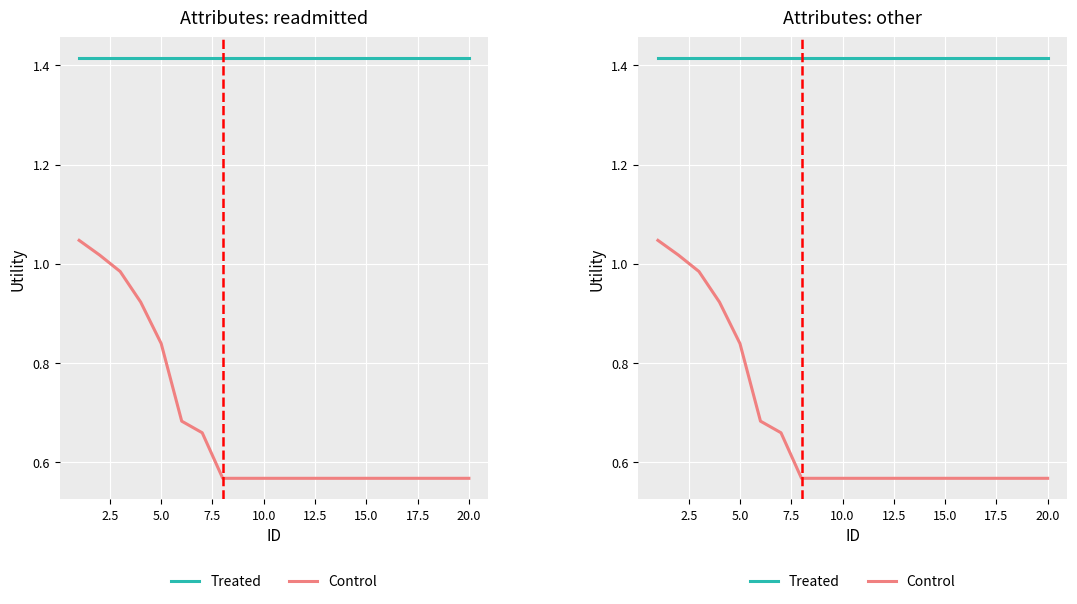

How many categories are shown in the chart?

20